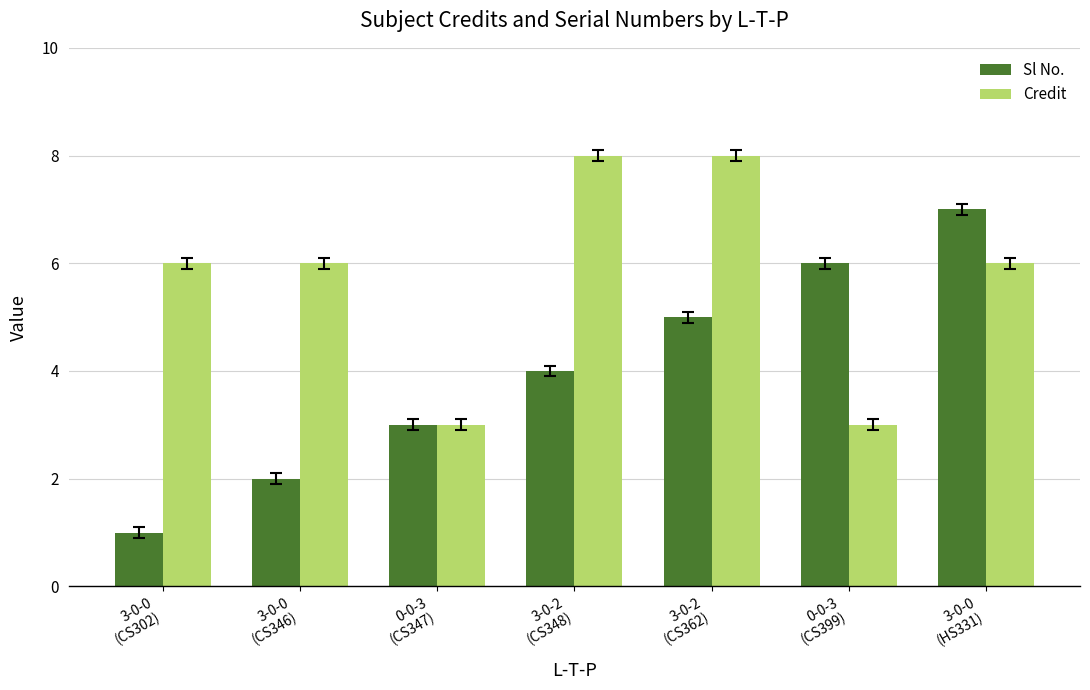

Reading left to right, extract all data points from this chart.

Sl No.: 1	2	3	4	5	6	7
Credit: 6	6	3	8	8	3	6